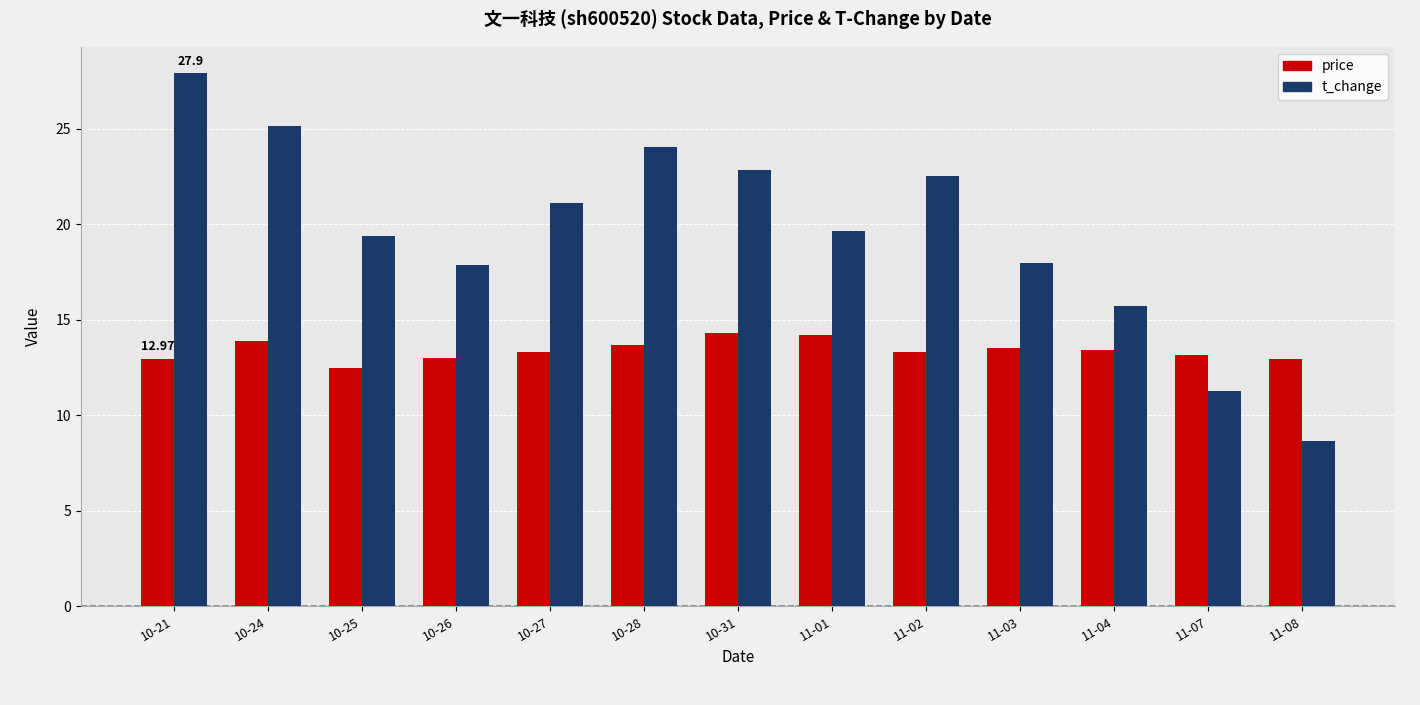

Are the bars grouped side by side (vs. stacked)?

Yes